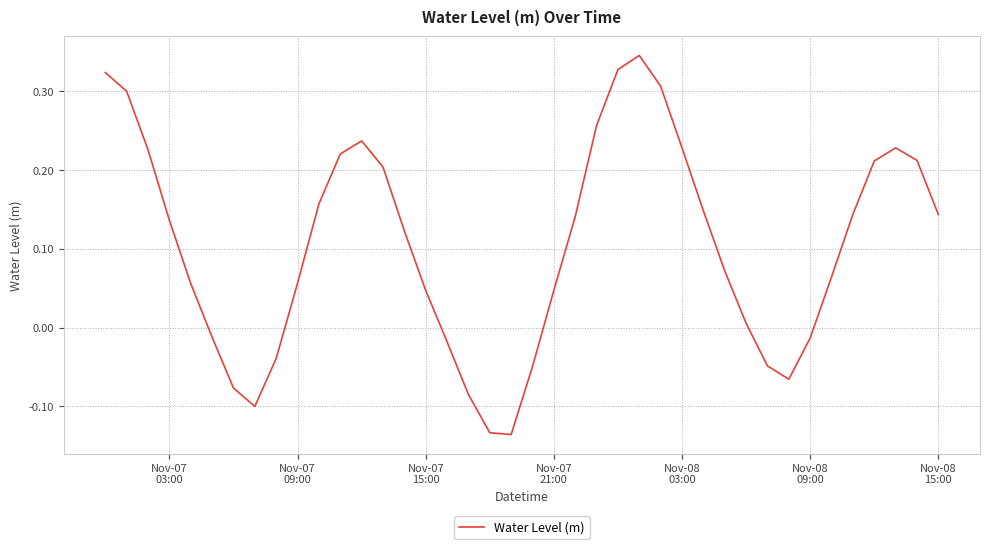

What is the difference between the maximum and minimum values?

0.5